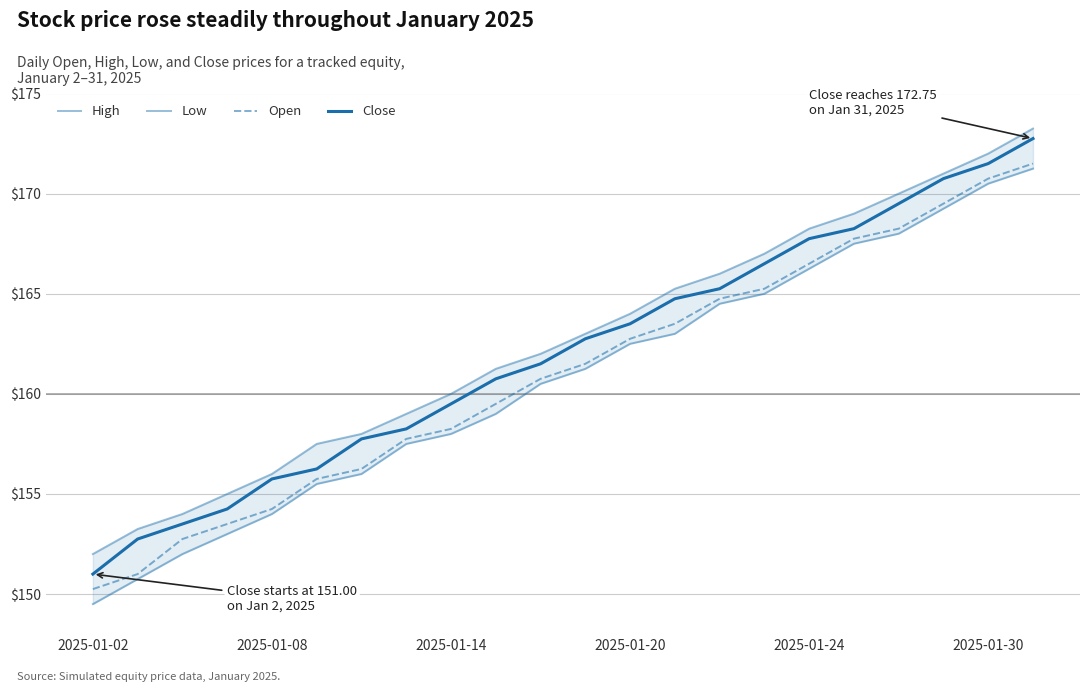

What is the difference between the maximum and second lowest values in the Low series?

20.5